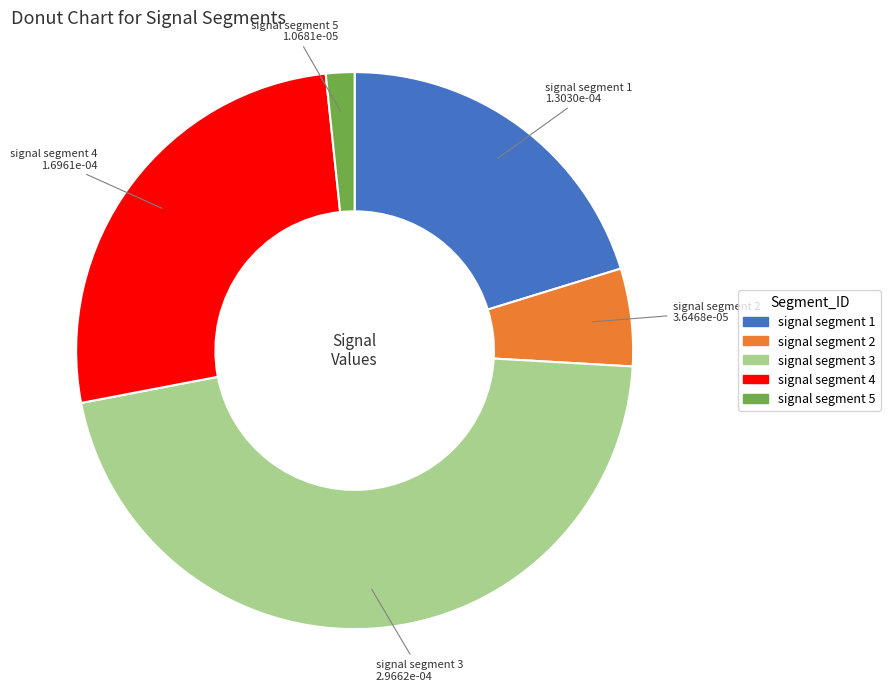

Is there any slice that represents more than half of the pie?

No